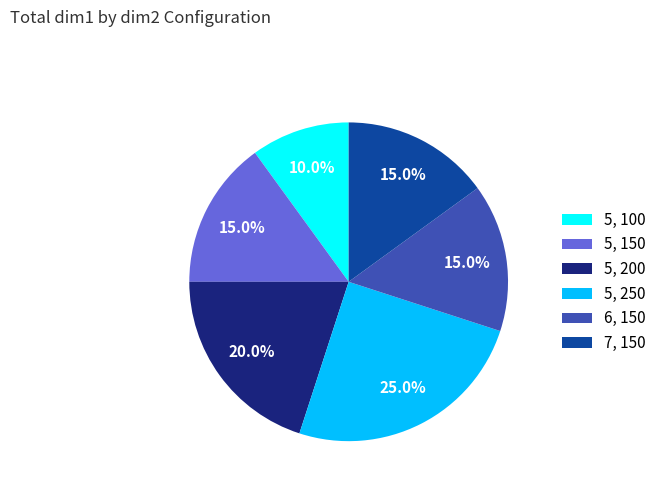

What is the total percentage of 7, 150 and 5, 200?

35.0%